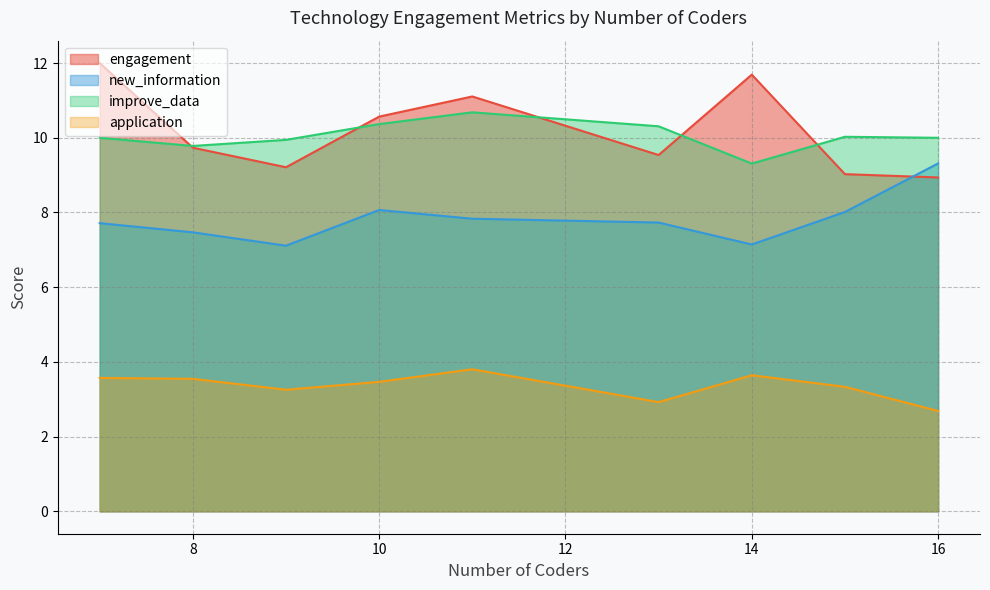

How many interior local valleys does the application series have?

2